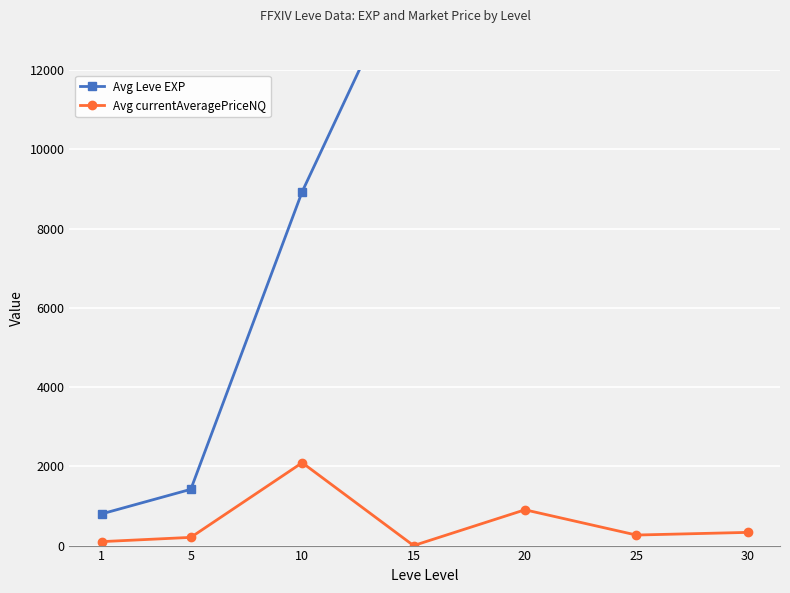

Is the value of Avg currentAveragePriceNQ at 5 greater than the value of Avg Leve EXP at 25?

No